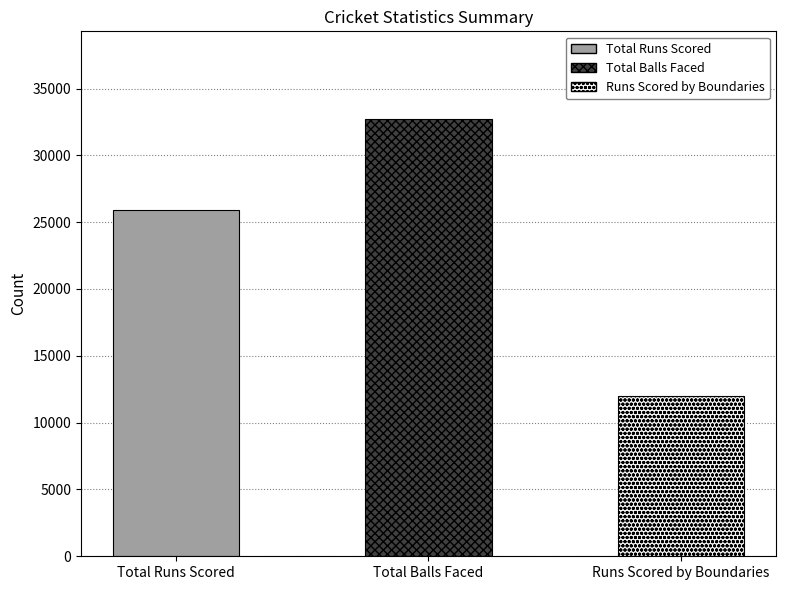

Reading left to right, transcribe all the data shown in this chart.

Total Runs Scored=25904	Total Balls Faced=32734	Runs Scored by Boundaries=11962